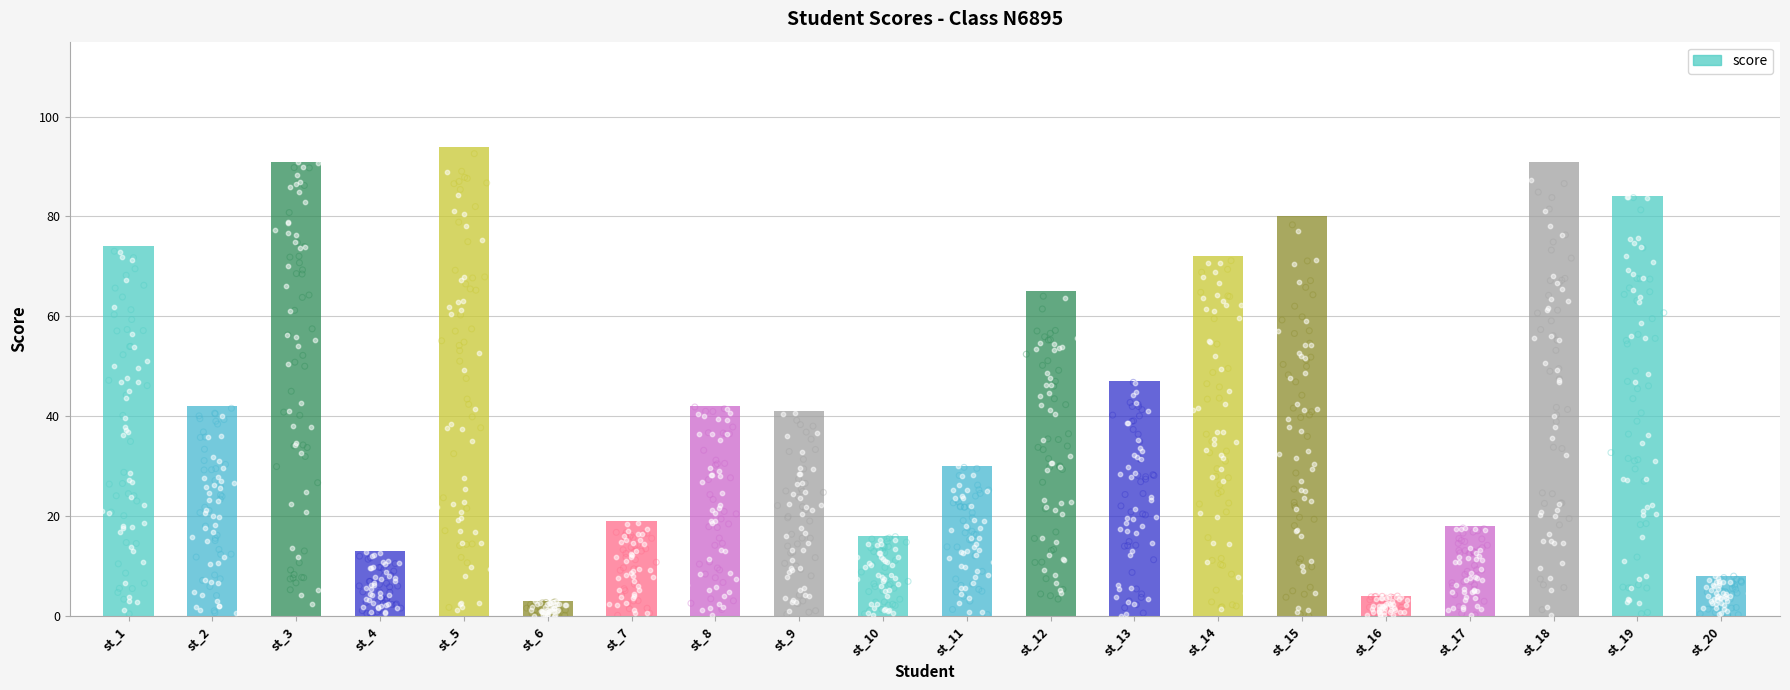

What is the change in value from st_13 to st_14?

+25